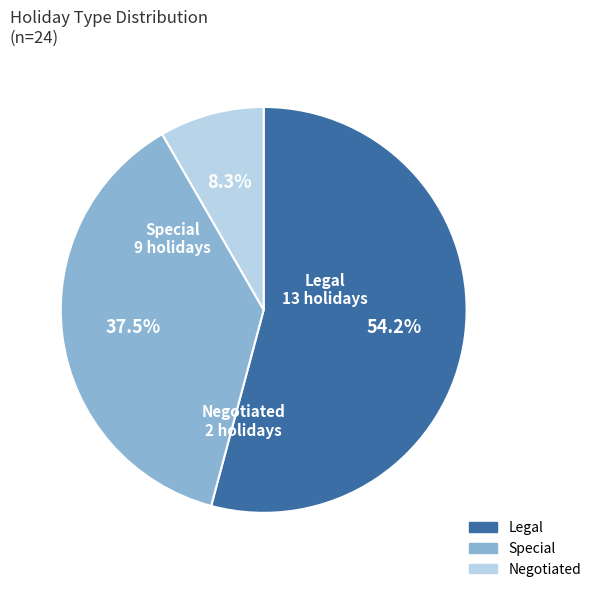

Does any single category account for the majority?

Yes